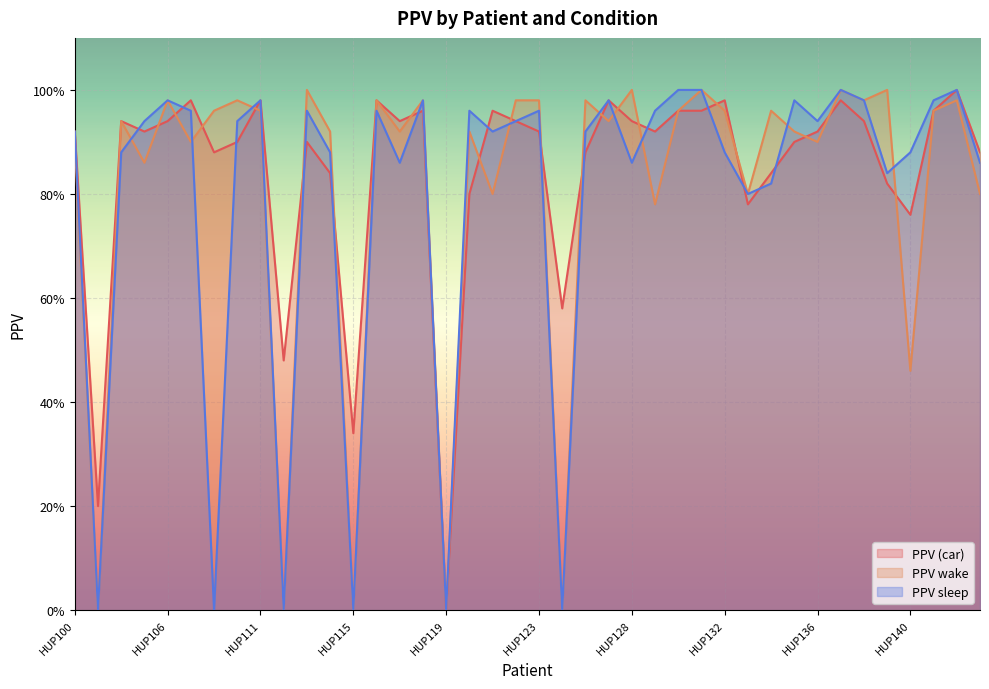

At which category does PPV sleep reach its first local peak?

HUP106